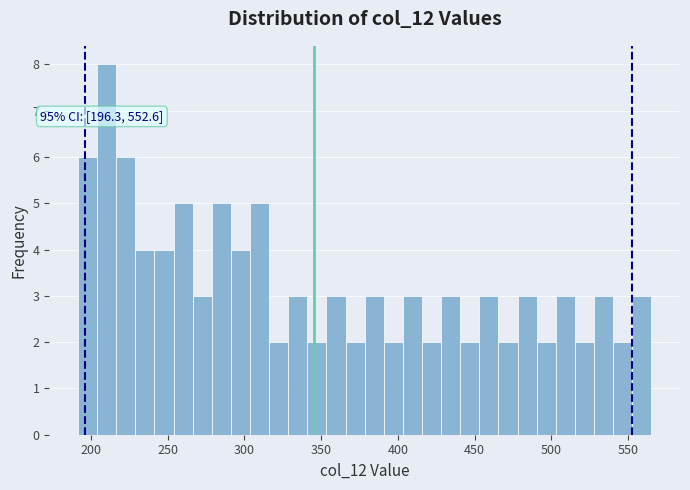

Around what value on the x-axis is the tallest bar? Give the approximate position of its centre, as read against the axis.

210